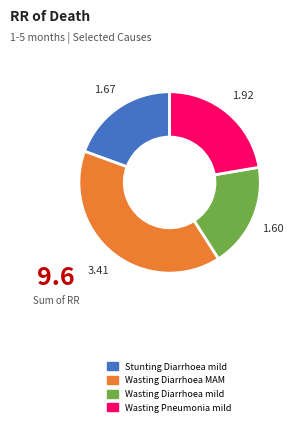

Which category has the biggest portion of the pie?

Wasting Diarrhoea MAM